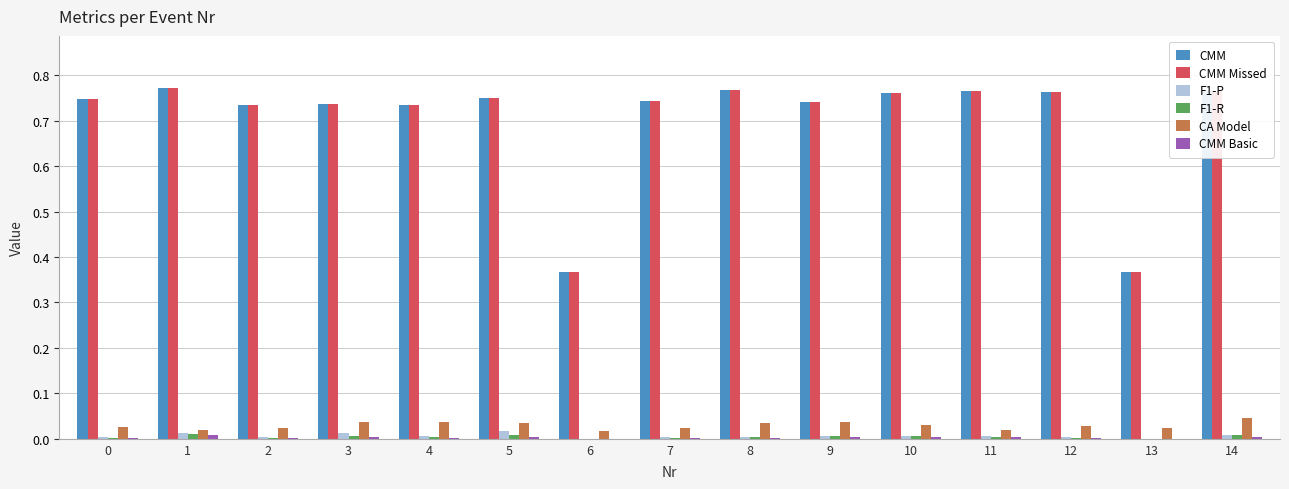

True or false: CMM Basic has a value of 0.0 at 14.

True